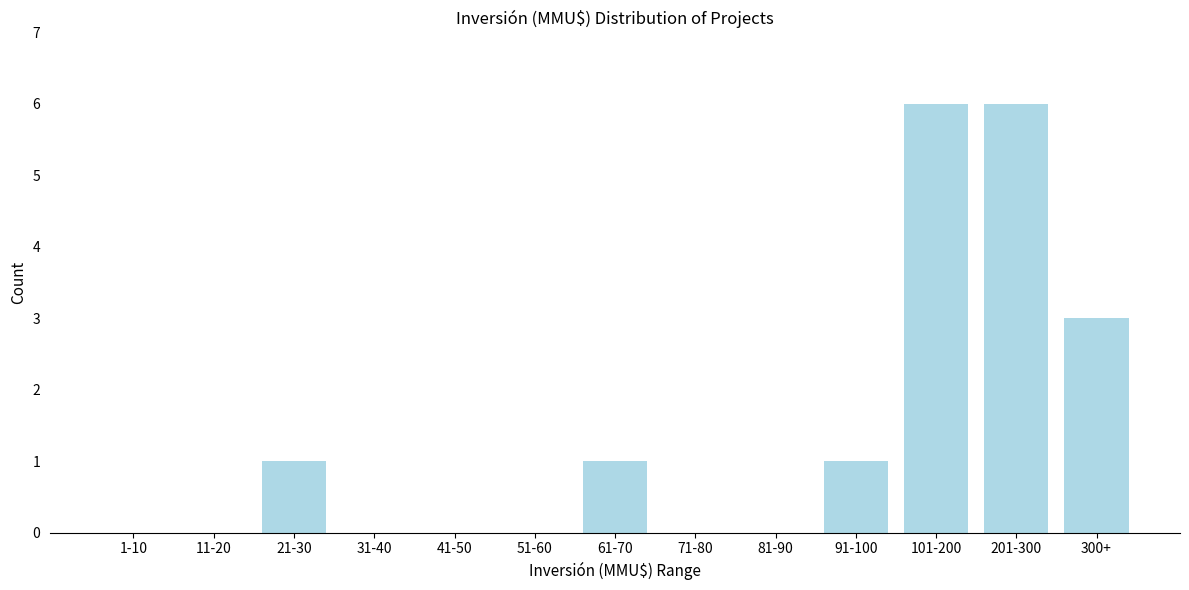

Reading left to right, extract all data points from this chart.

1-10=0	11-20=0	21-30=1	31-40=0	41-50=0	51-60=0	61-70=1	71-80=0	81-90=0	91-100=1	101-200=6	201-300=6	300+=3